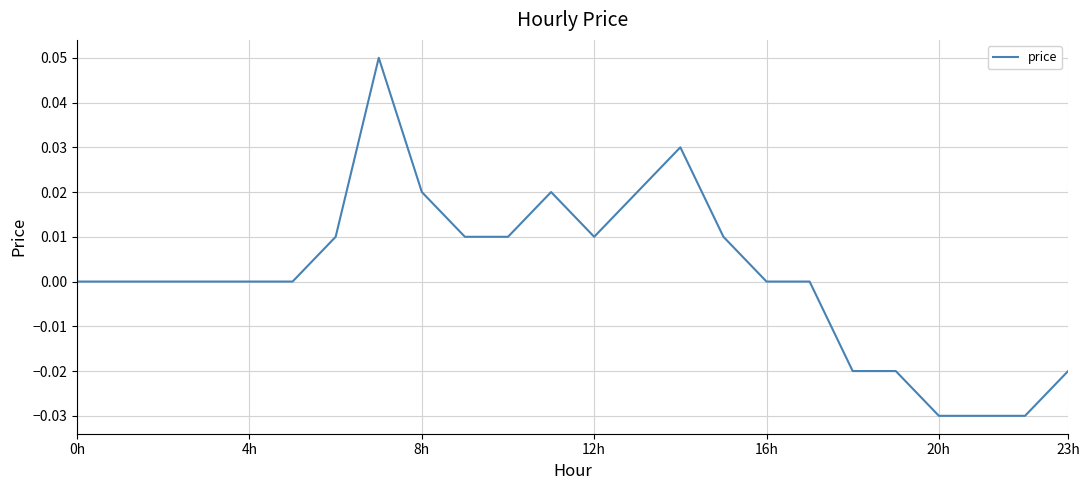

Is this an area chart (filled region under the line)?

No